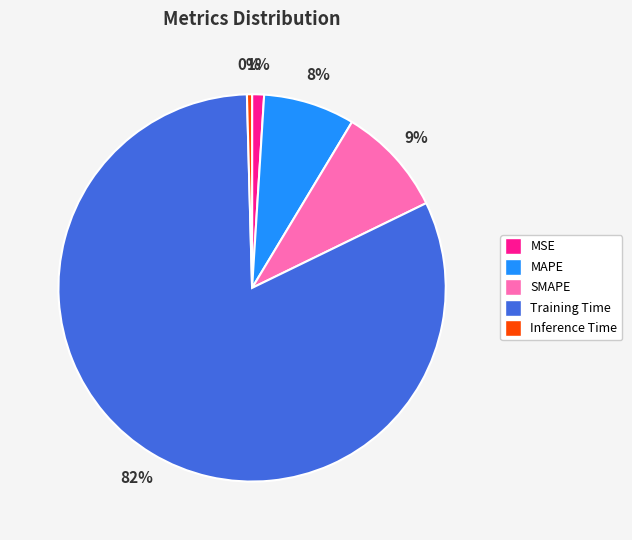

How many segments does this pie chart have?

5